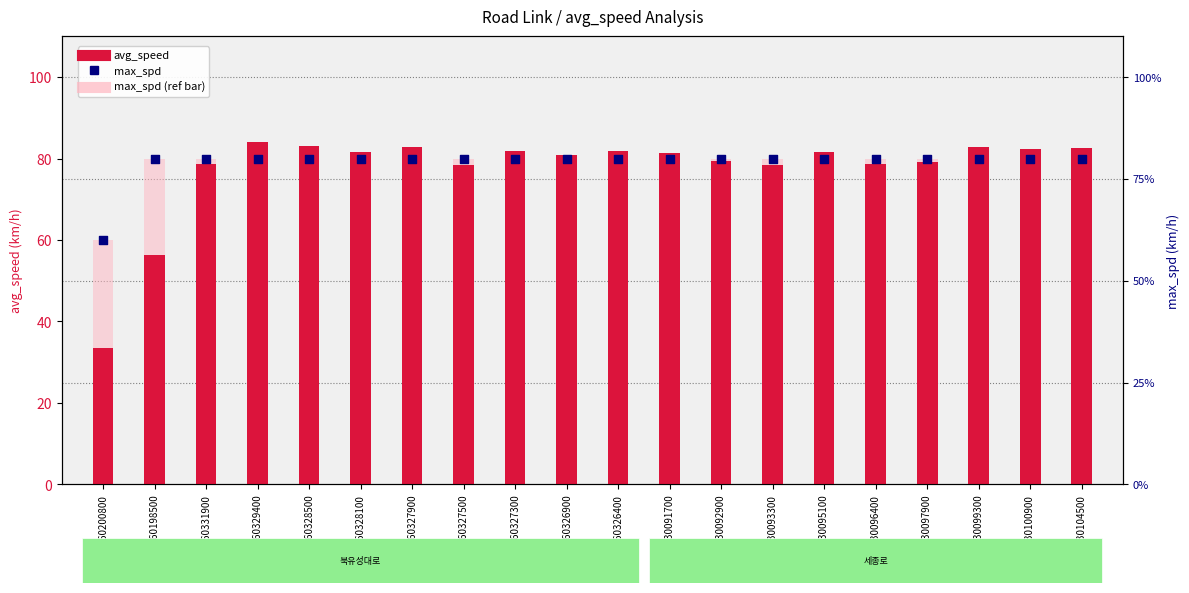

What is the total value across all series at 1860327500?

238.3